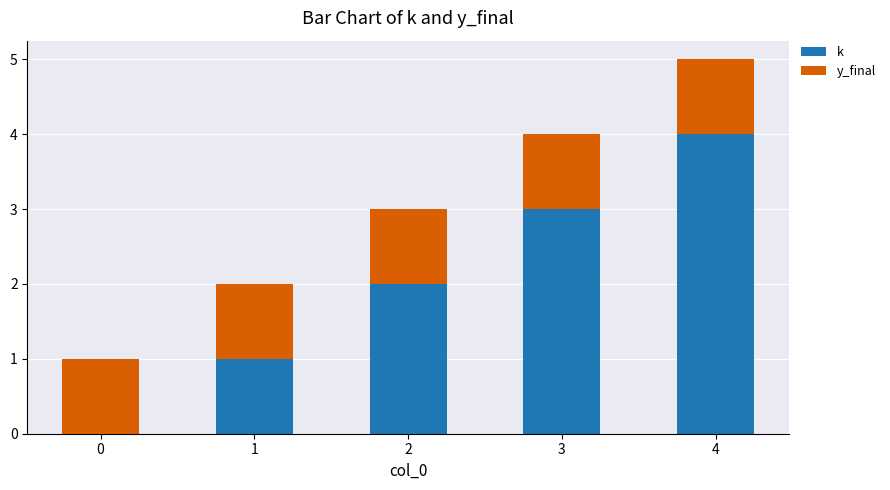

The k series shows 0 at 1. True or false?

False